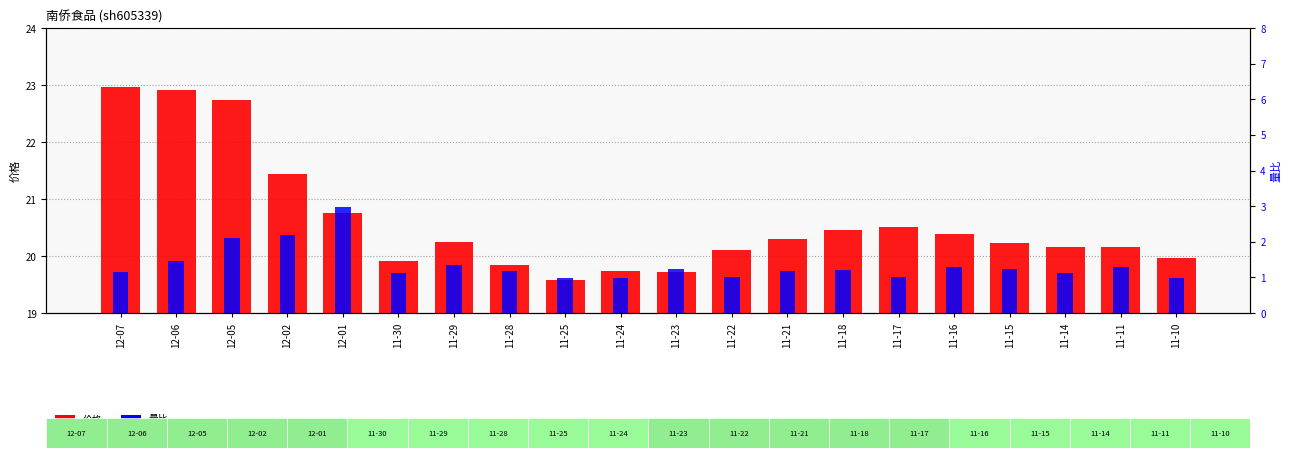

What are all the series names shown in the legend?

价格, 量比